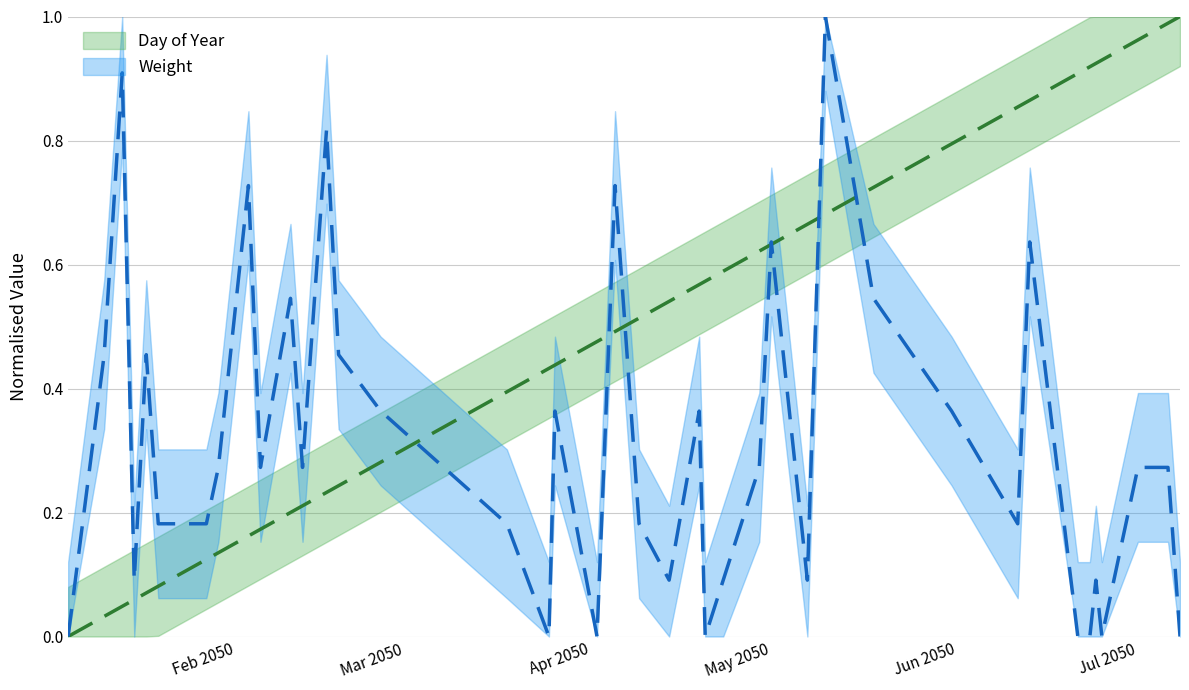

True or false: Weight has more than 2 interior local peaks.

True